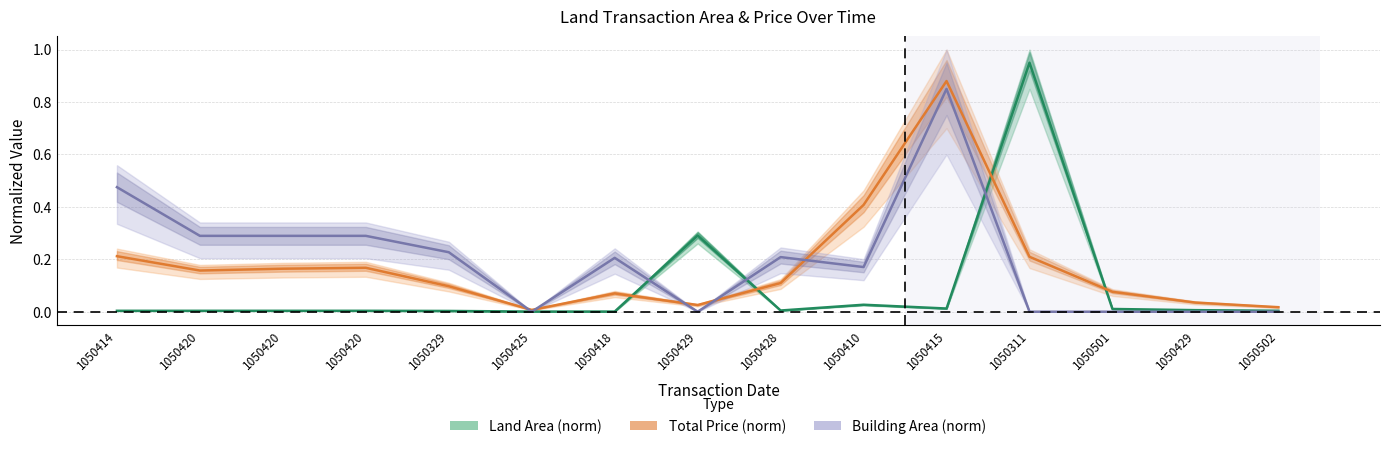

At which category does total_price reach its first local peak?

1050420